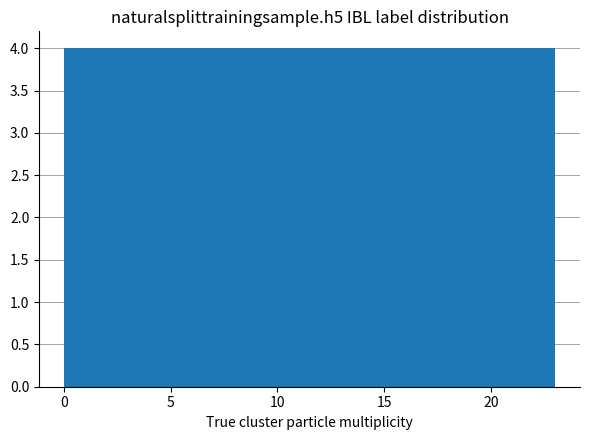

Reading left to right, transcribe this chart: for each bar, give the range it covers on the x-axis and its height. Neither the bar edges nor the heights are printed on the chart, so give them approximately, as read against the axes.

0.0 to 4.0: 4
4.0 to 7.5: 4
7.5 to 11.5: 4
11.5 to 15.5: 4
15.5 to 19.0: 4
19.0 to 23.0: 4